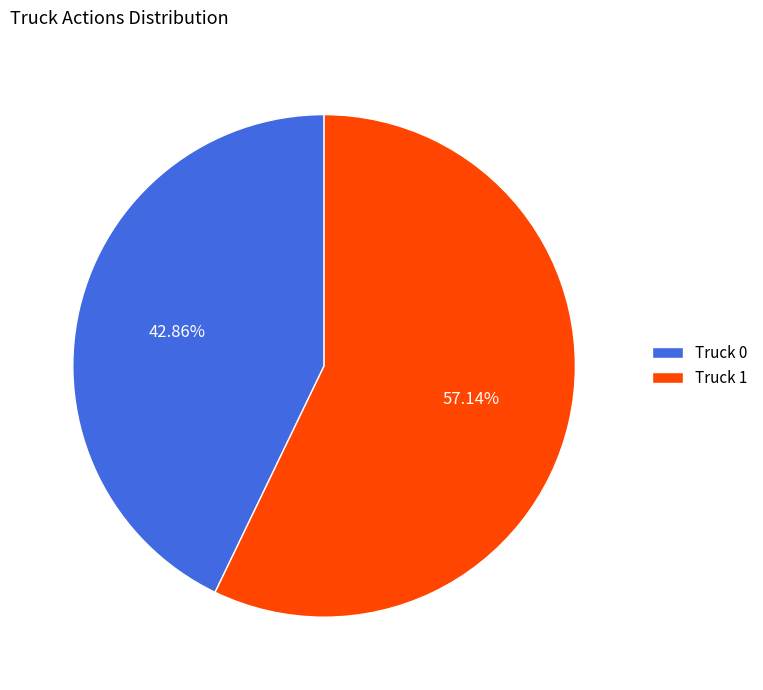

What percentage is the Truck 1 slice, to the nearest percent?

57%